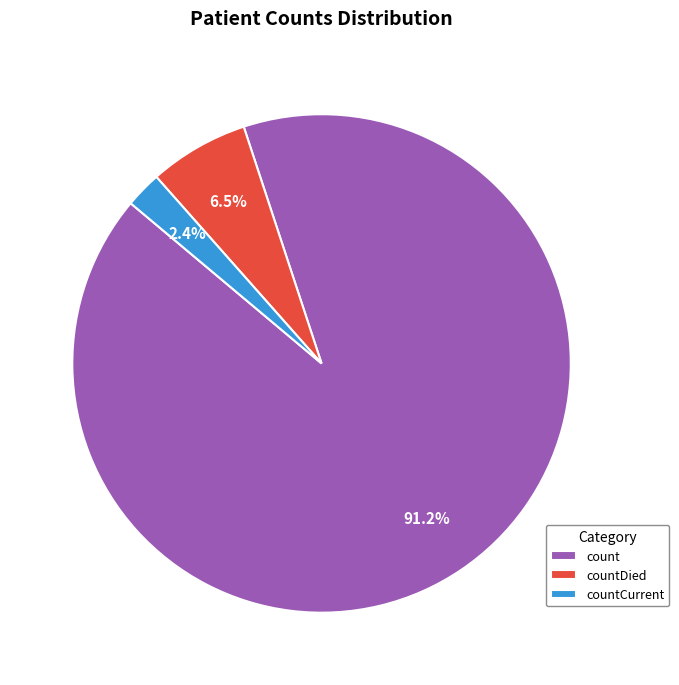

The count slice represents 91% of the pie. True or false?

True